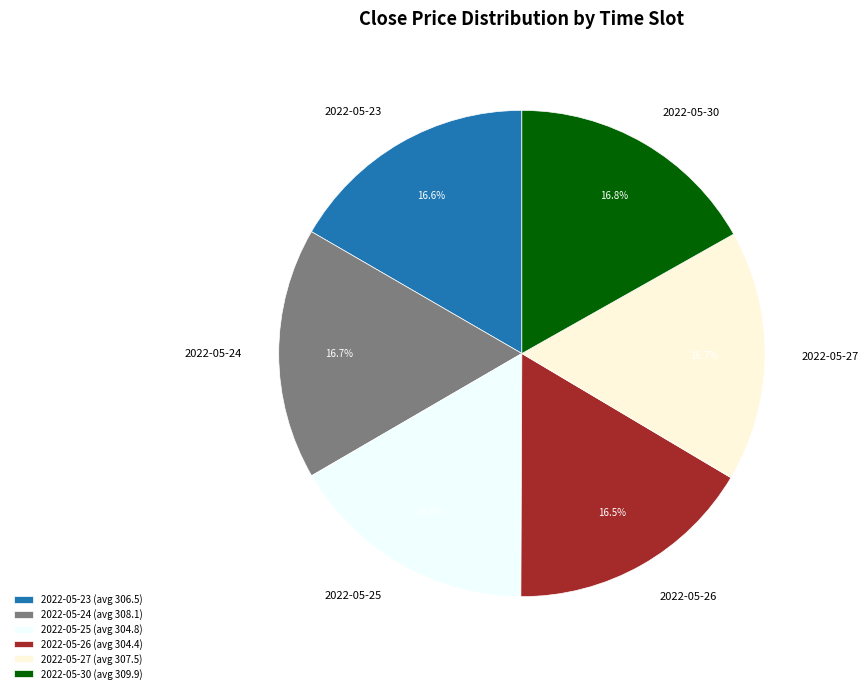

Do 2022-05-24 and 2022-05-23 together represent more than half of the pie?

No